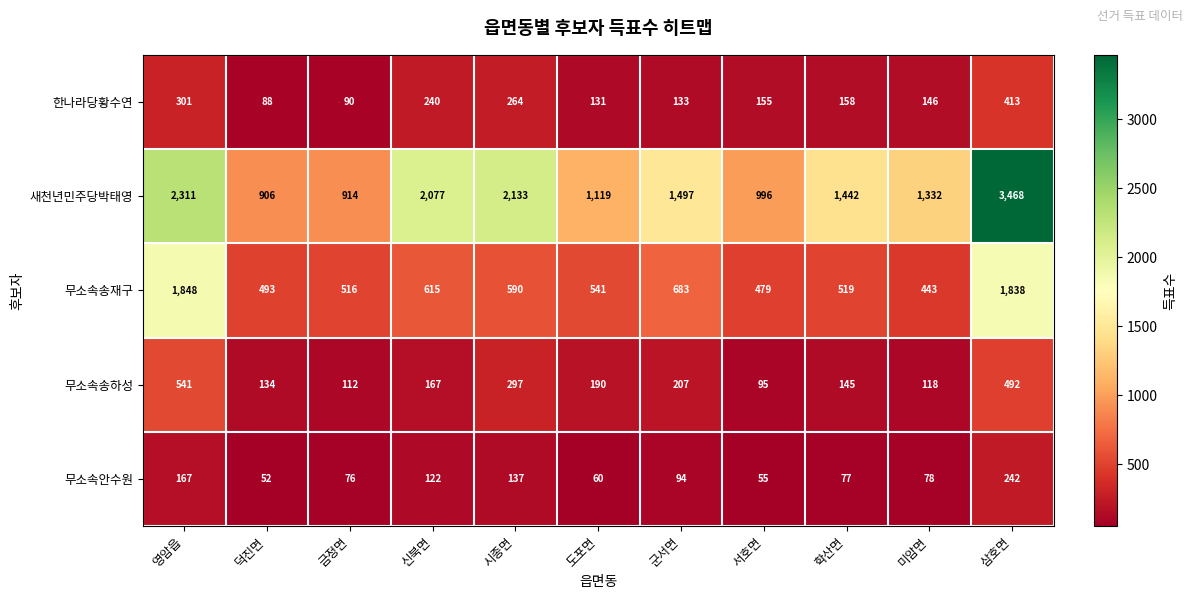

What is the sum of the 새천년민주당박태영 values at 군서면 and 도포면?

2616